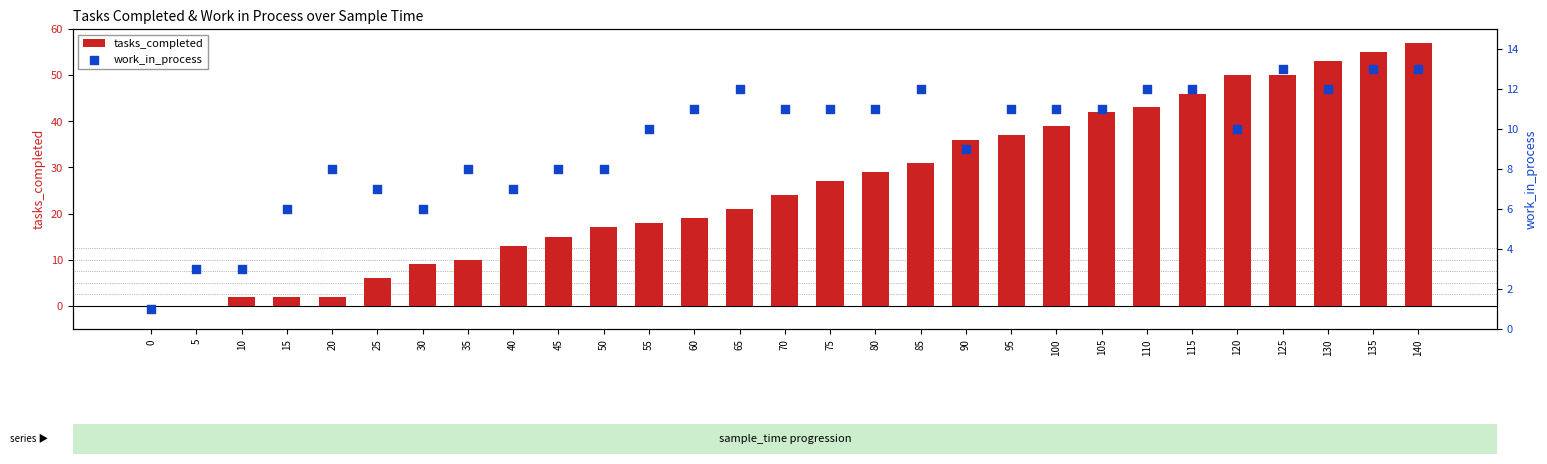

Which series has the widest spread of Y values?

tasks_completed